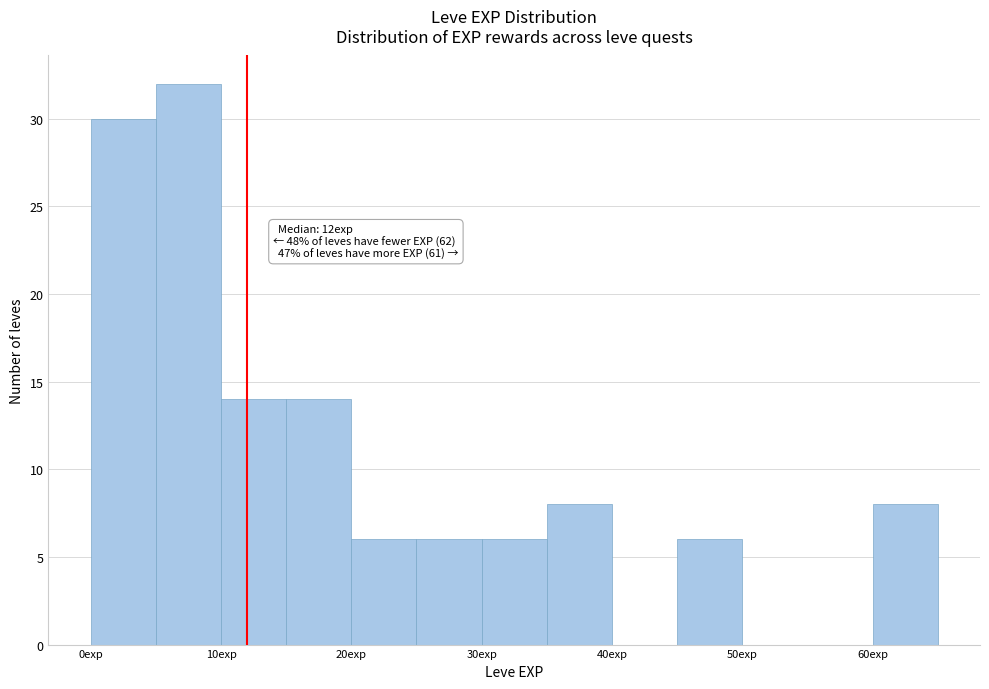

Which range on the x-axis has the tallest bar?

5 to 10